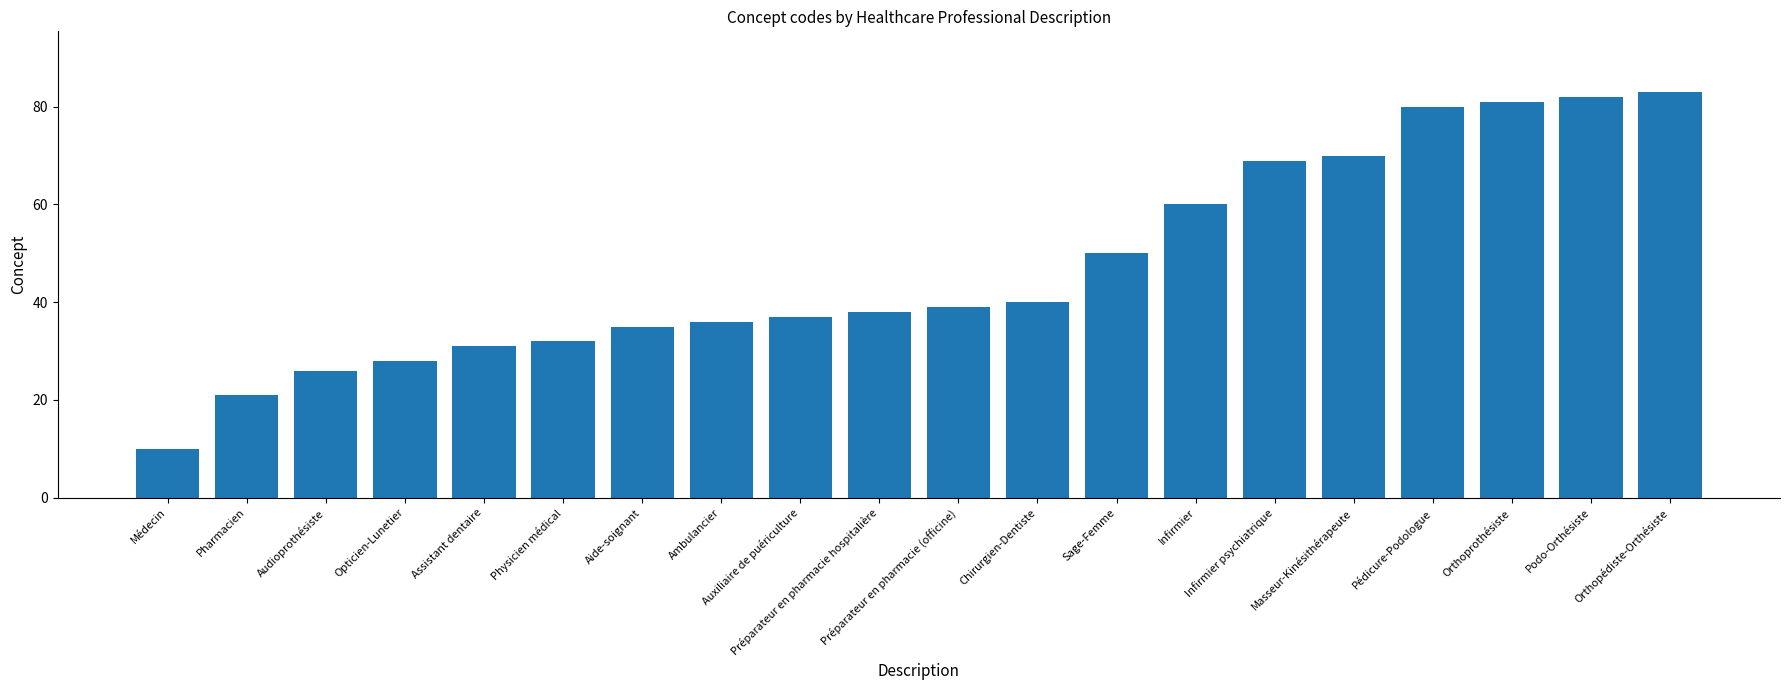

The value at Physicien médical is 45. True or false?

False